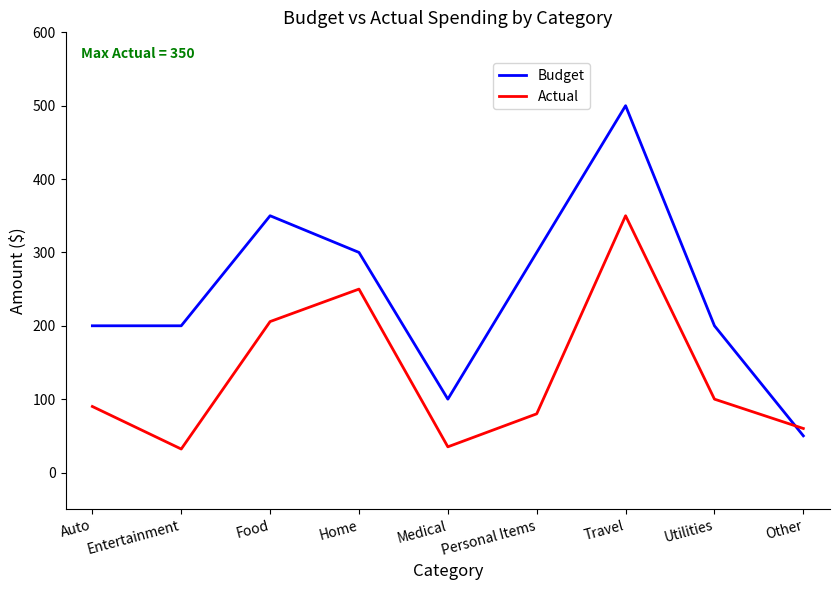

Which category has the highest value across all series?

Travel